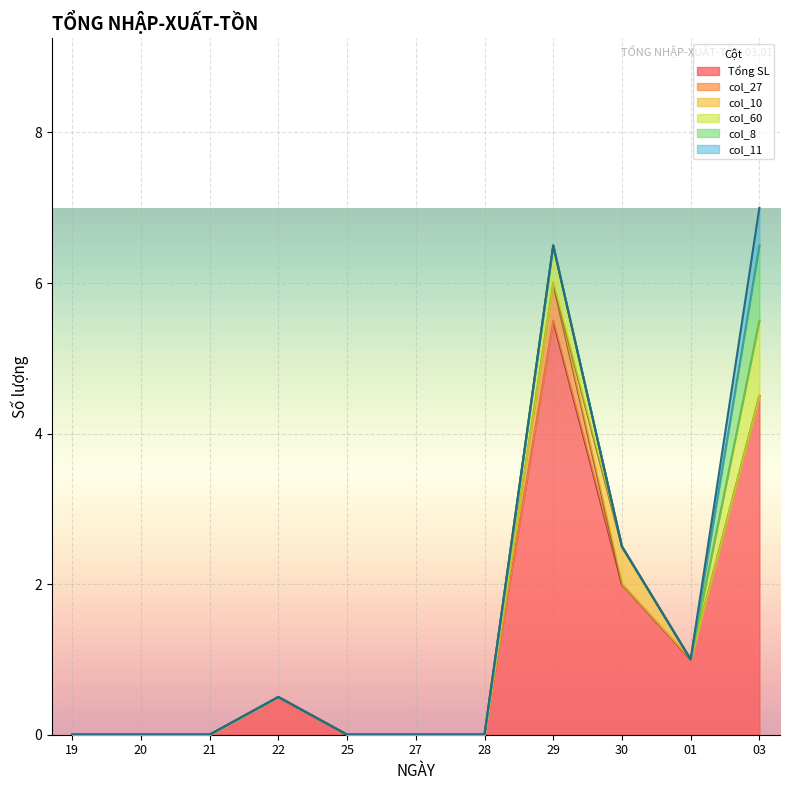

Which category has the lowest value across all series?

19